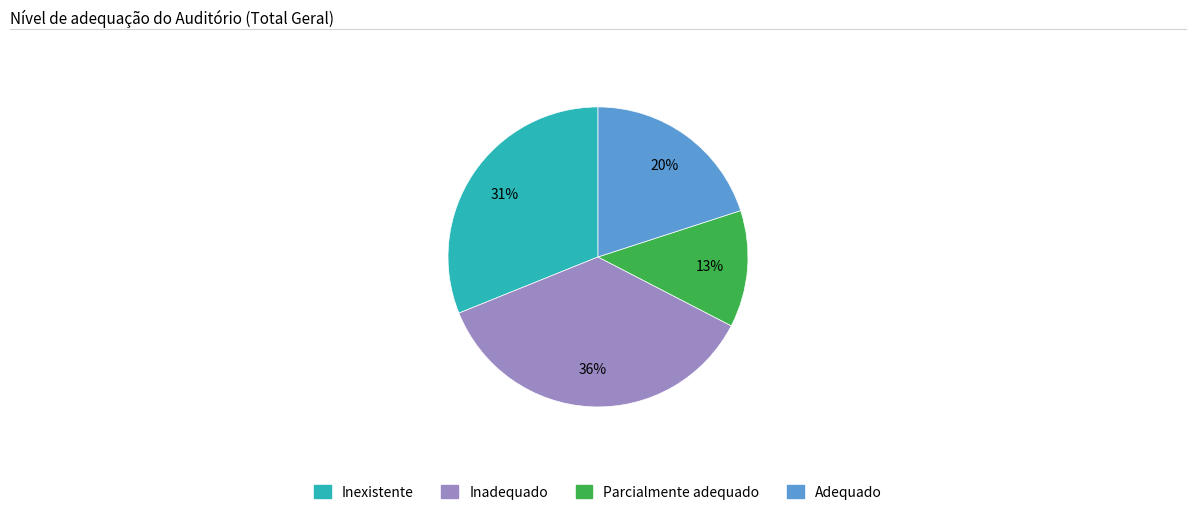

Does any single category account for the majority?

No